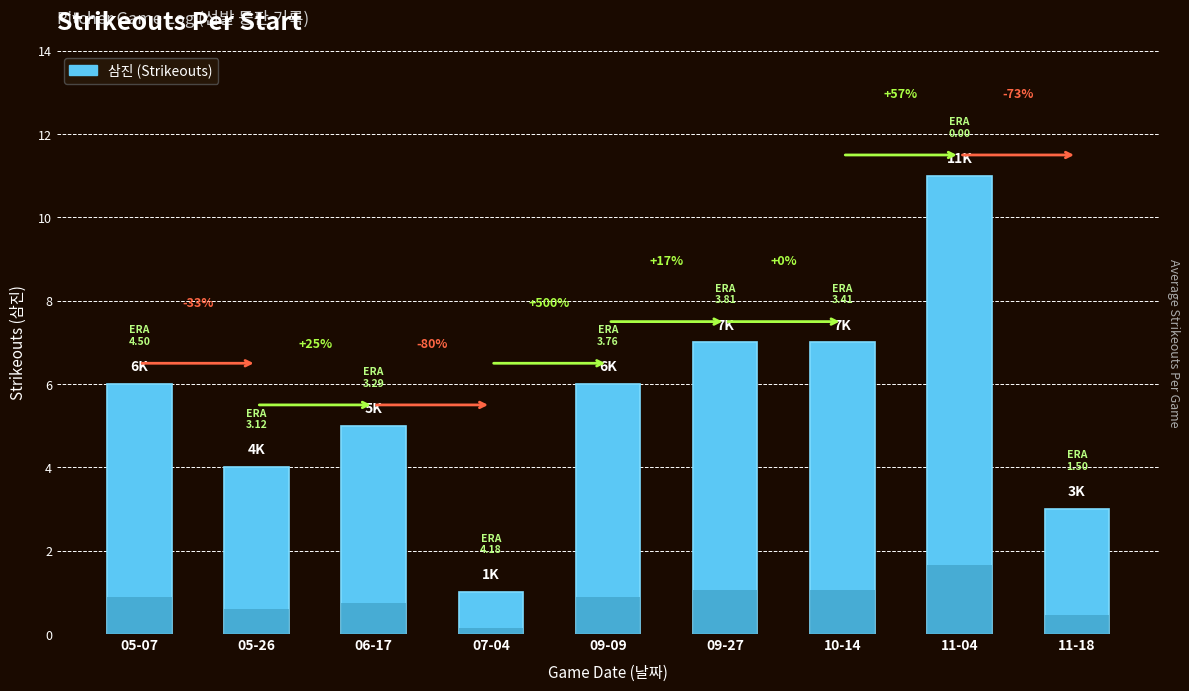

Does the chart contain stacked bars?

No